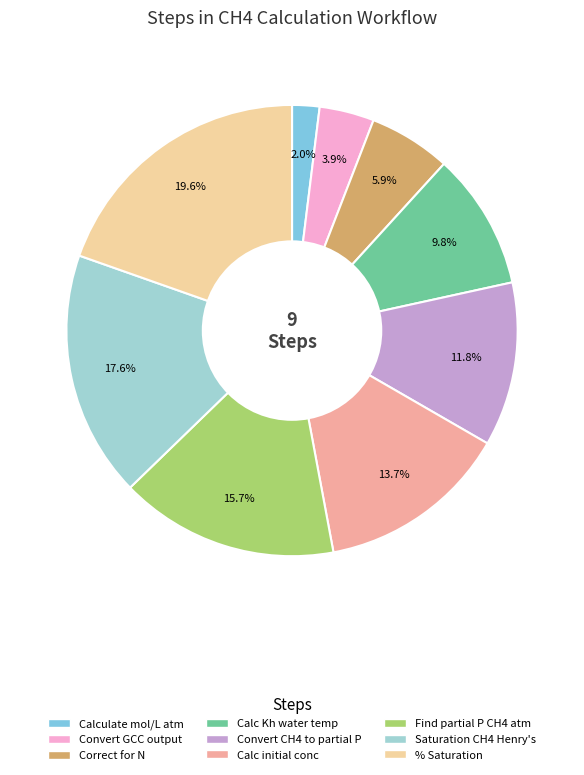

To the nearest percent, what is the difference between the largest and smallest slice percentages?

18%